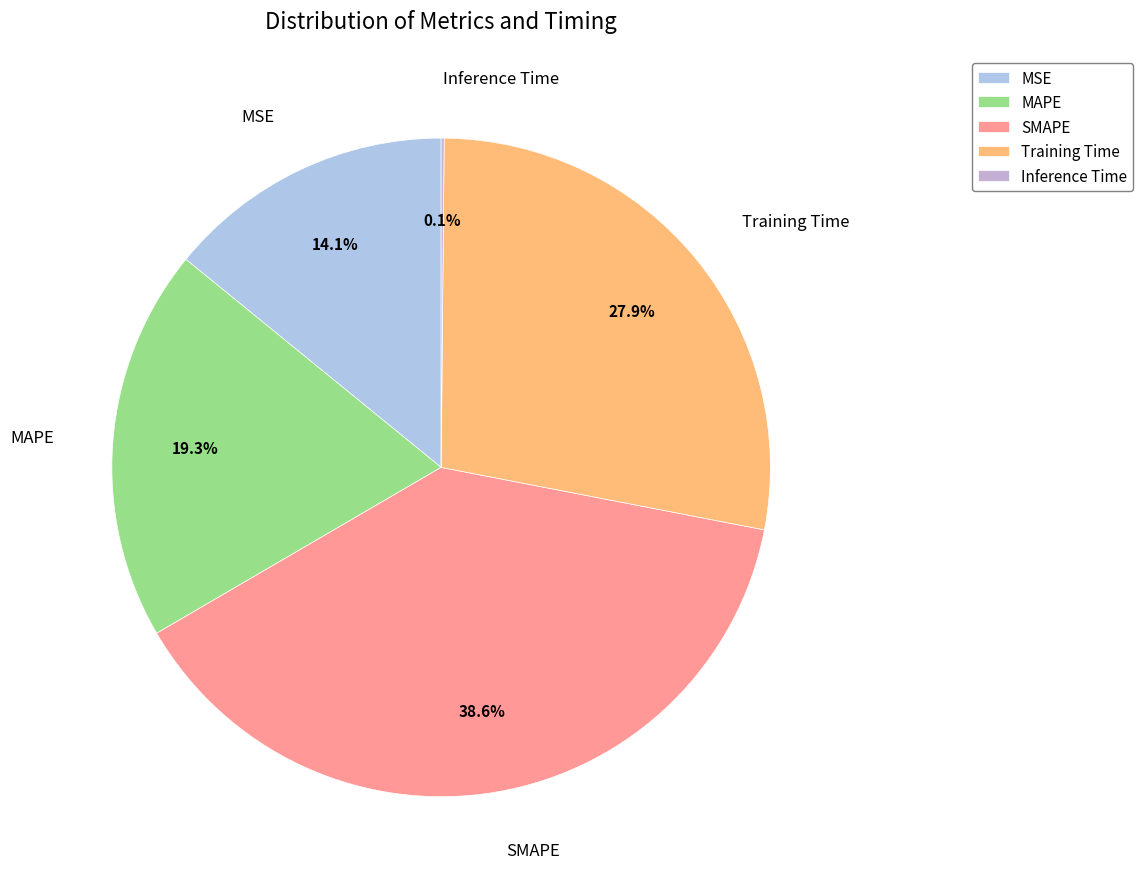

Which has a higher value, SMAPE or MAPE?

SMAPE